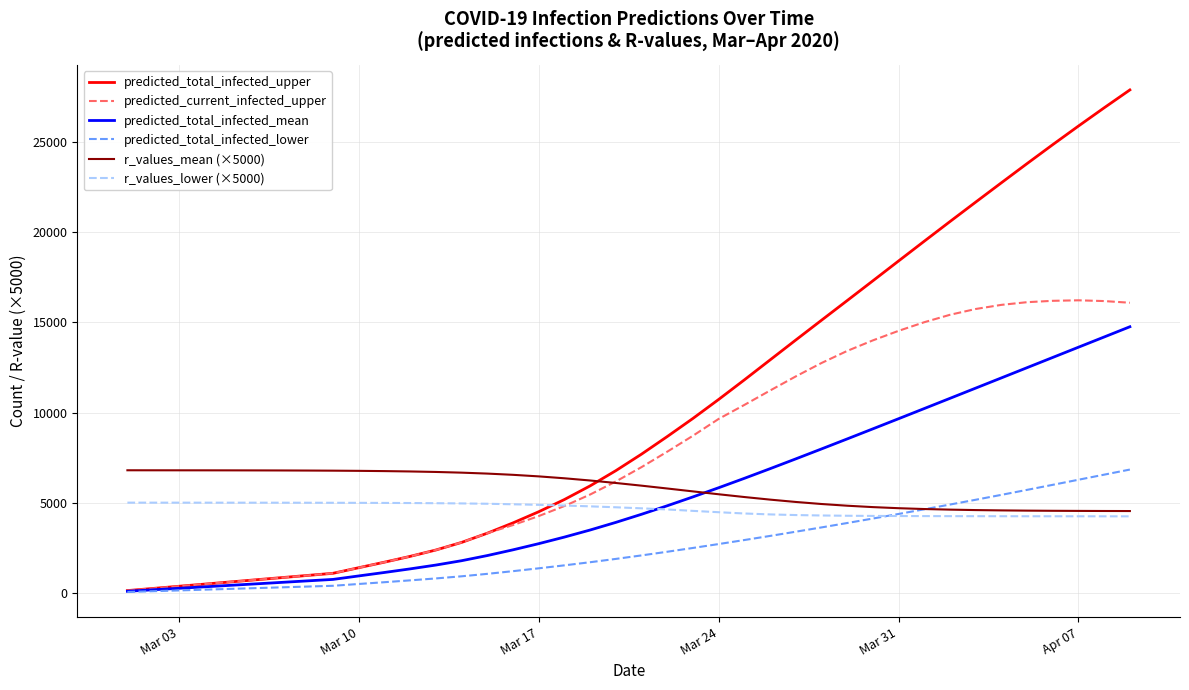

At how many categories does at least one series exceed 15653?

12